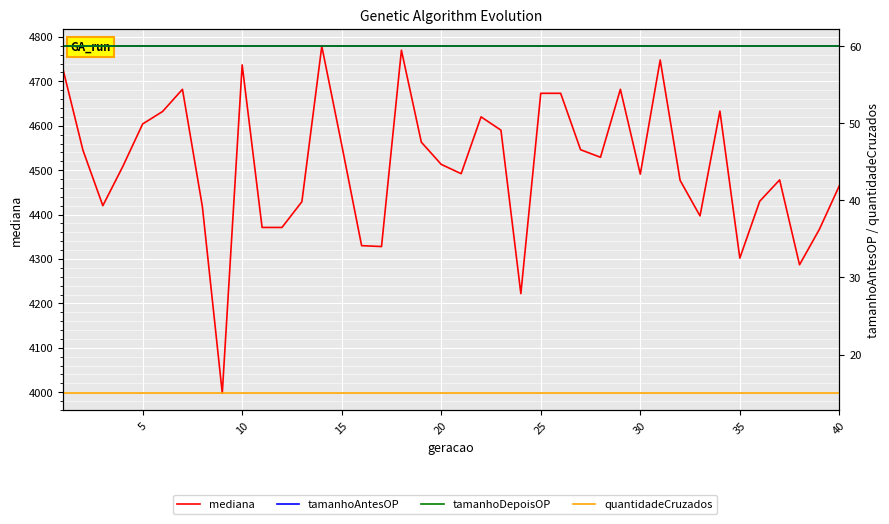

Between 9 and 35, which series saw the biggest shift?

mediana